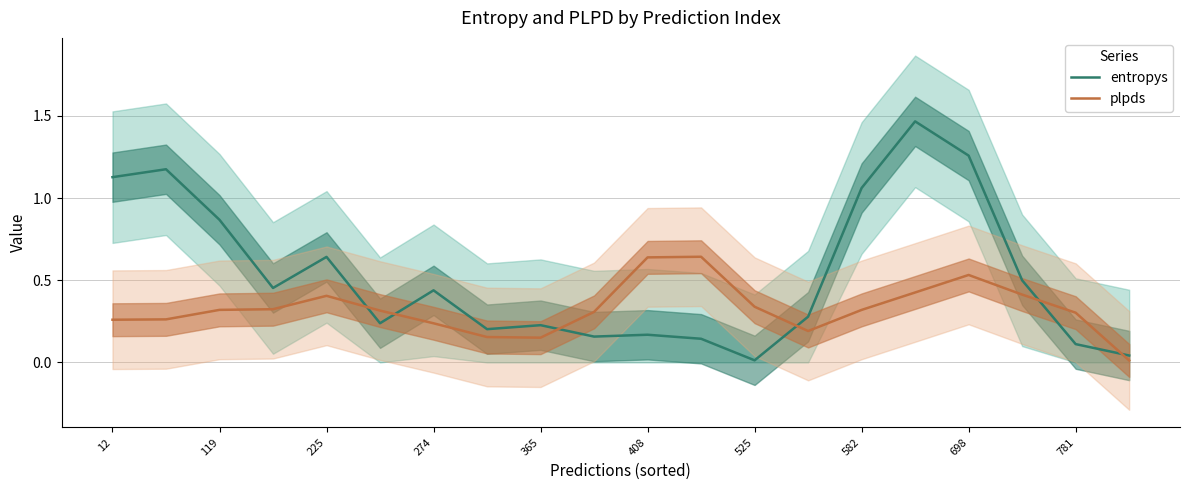

True or false: entropys and plpds intersect in this chart.

True